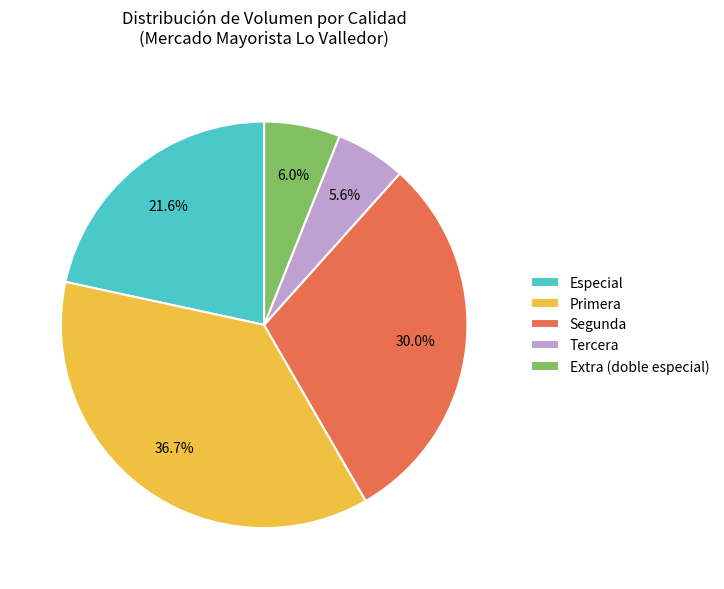

What is the largest slice in the pie chart?

Primera